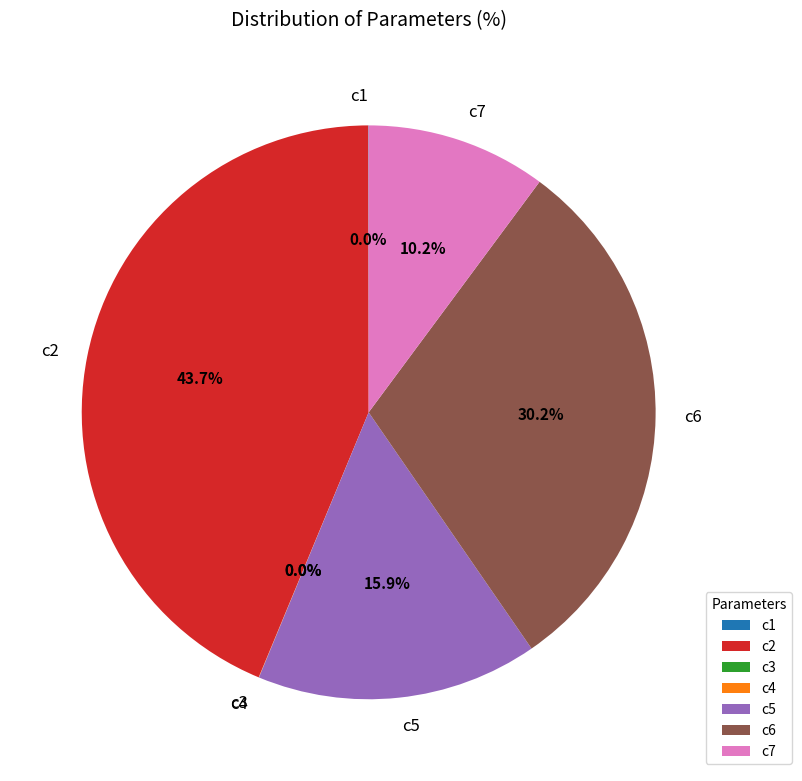

Do c2 and c6 together represent more than half of the pie?

Yes